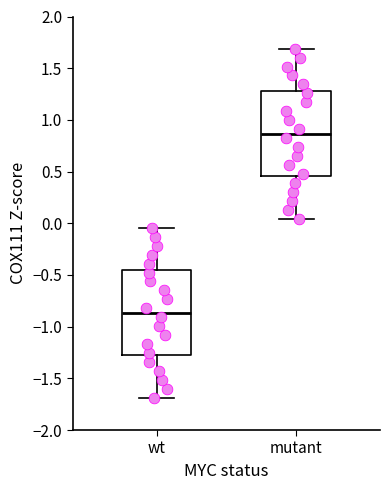

Reading left to right, read every box against the y-axis: the position of its median line, the range the box covers, and the ends of its whiskers. The values are not printed on the chart, so give them approximately, as read against the axis.

wt: median -0.85, box -1.30 to -0.45, whiskers -1.70 to -0.05
mutant: median 0.85, box 0.45 to 1.30, whiskers 0.05 to 1.70